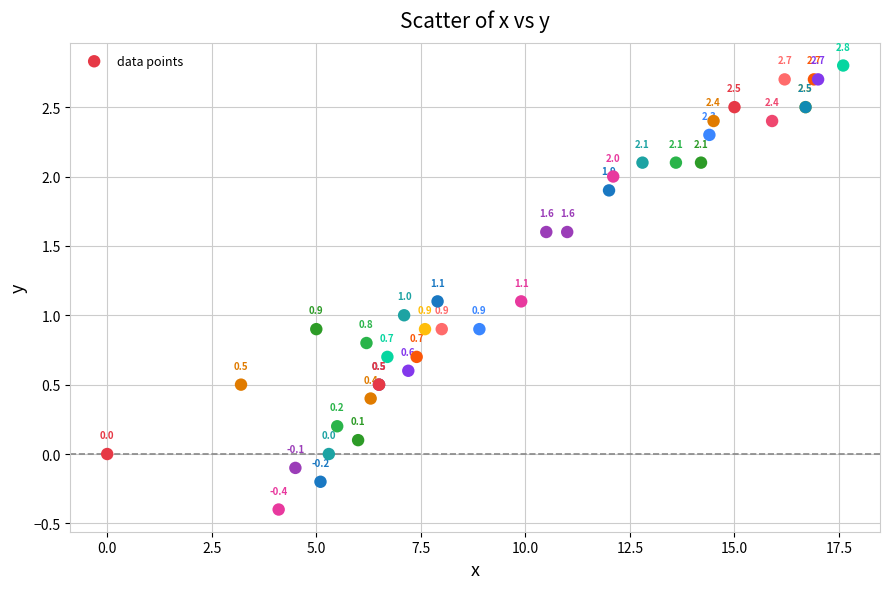

What Y value in the scatter plot is closest to 1?

1.0